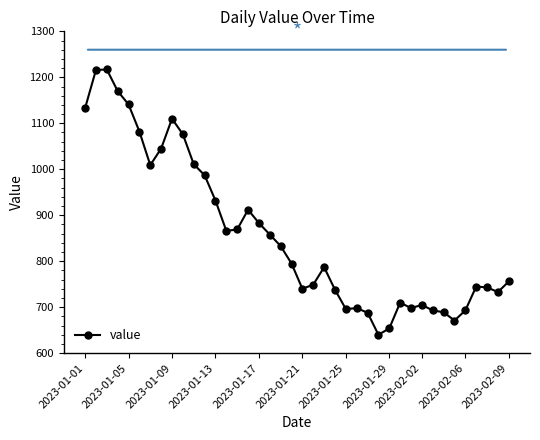

What is the difference between the maximum and minimum values?

577